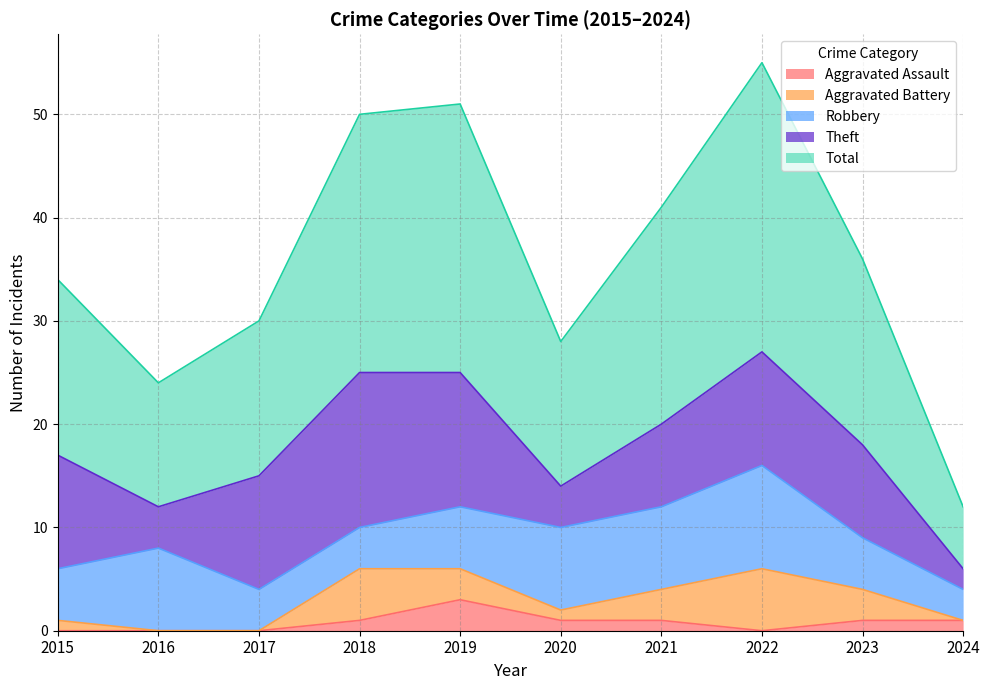

Count the number of data series in this chart.

5